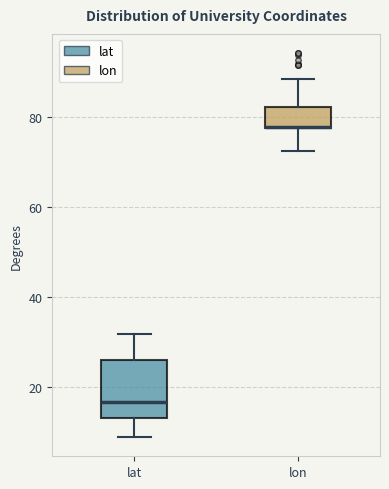

Reading left to right, transcribe this box plot: for each box, give where its median line is, the range the box spans, and where its two whiskers end, as read against the y-axis. The values are not printed on the chart, so give them approximately, as read against the axis.

lat: median 16, box 14 to 26, whiskers 8 to 32
lon: median 78 (drawn on the box's lower edge), box 78 to 82, whiskers 72 to 88